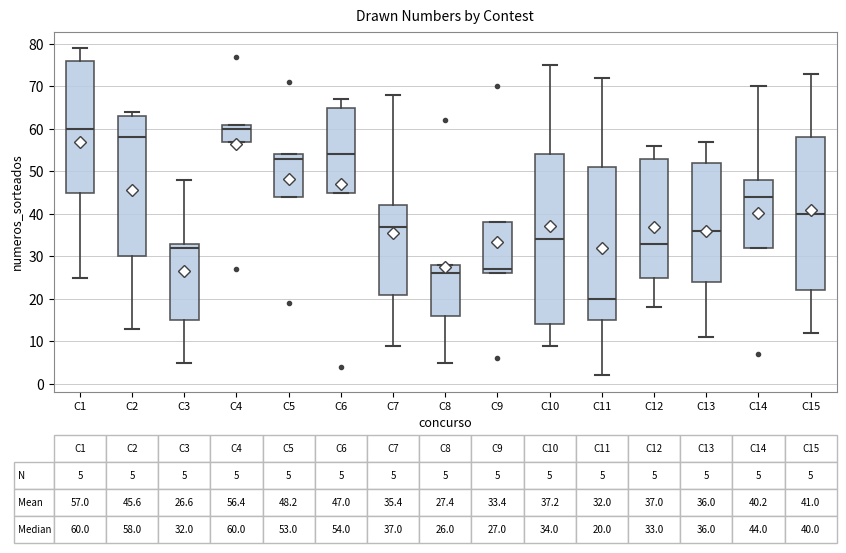

Which box is the tallest, from its lower edge to its upper edge?

C10